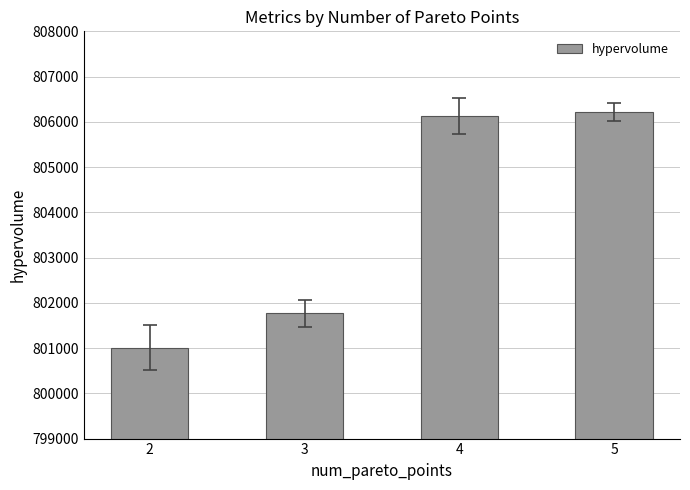

Is it true that the value at 2 is 274406?

False